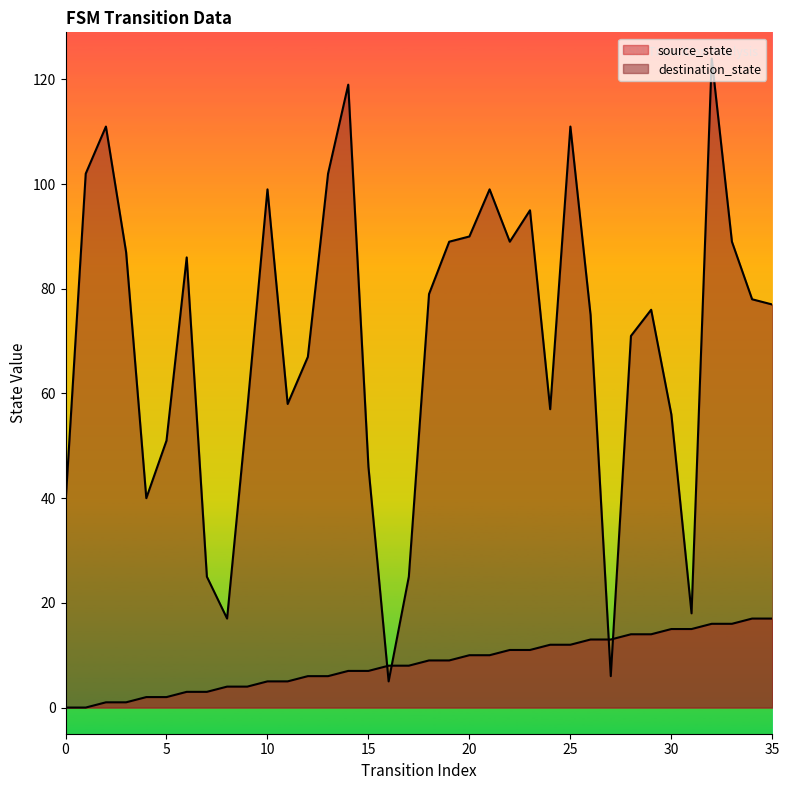

Reading left to right, list all the values displayed in this chart.

source_state: 0=0	1=0	2=1	3=1	4=2	5=2	6=3	7=3	8=4	9=4	10=5	11=5	12=6	13=6	14=7	15=7	16=8	17=8	18=9	19=9	20=10	21=10	22=11	23=11	24=12	25=12	26=13	27=13	28=14	29=14	30=15	31=15	32=16	33=16	34=17	35=17
destination_state: 0=39	1=102	2=111	3=87	4=40	5=51	6=86	7=25	8=17	9=57	10=99	11=58	12=67	13=102	14=119	15=46	16=5	17=25	18=79	19=89	20=90	21=99	22=89	23=95	24=57	25=111	26=75	27=6	28=71	29=76	30=56	31=18	32=124	33=89	34=78	35=77